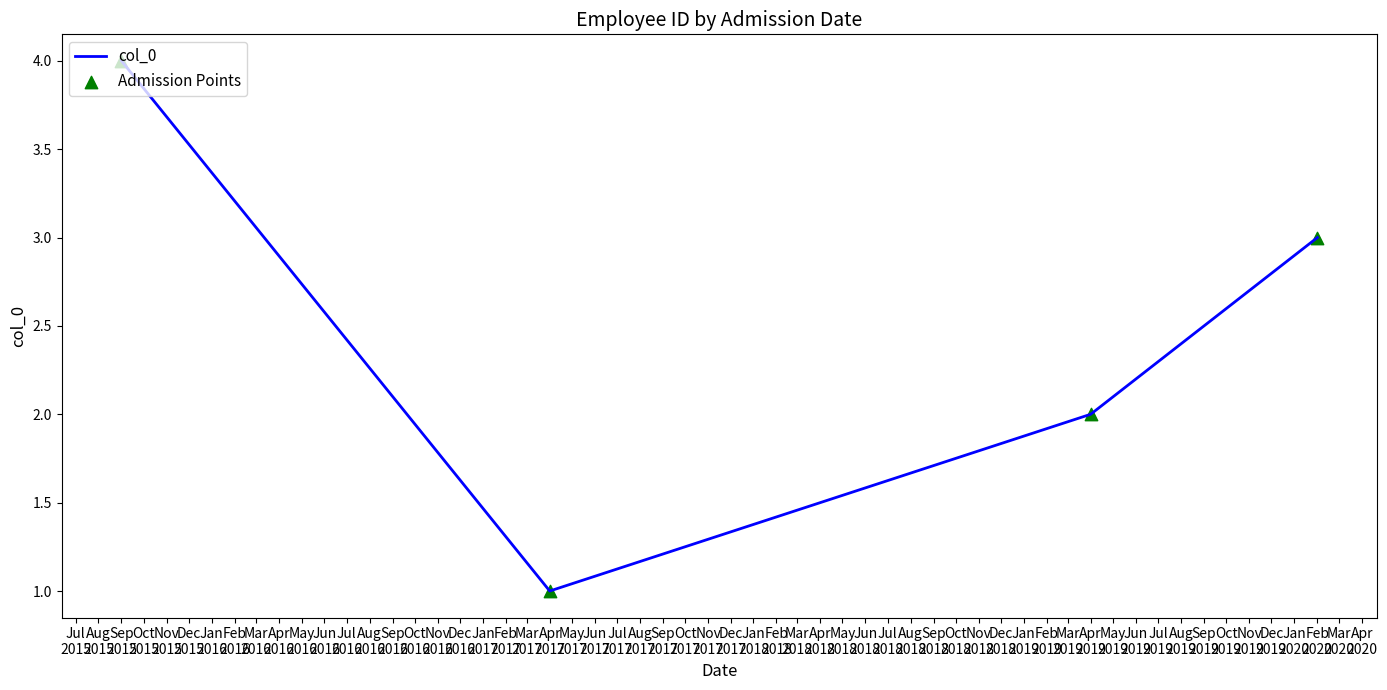

What is the greatest value displayed?

4